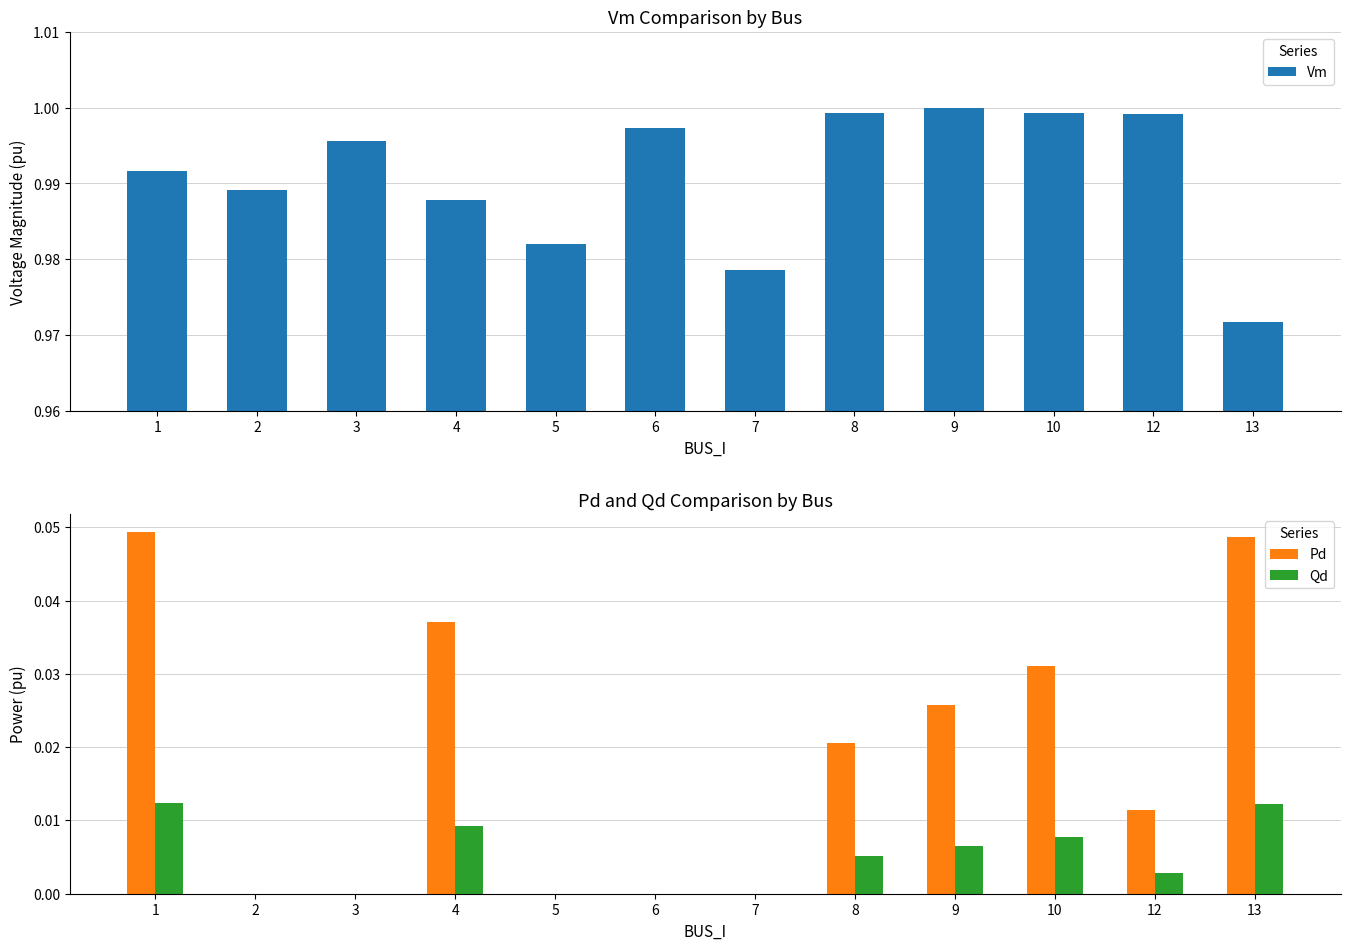

Which series has the largest total across all categories?

Vm